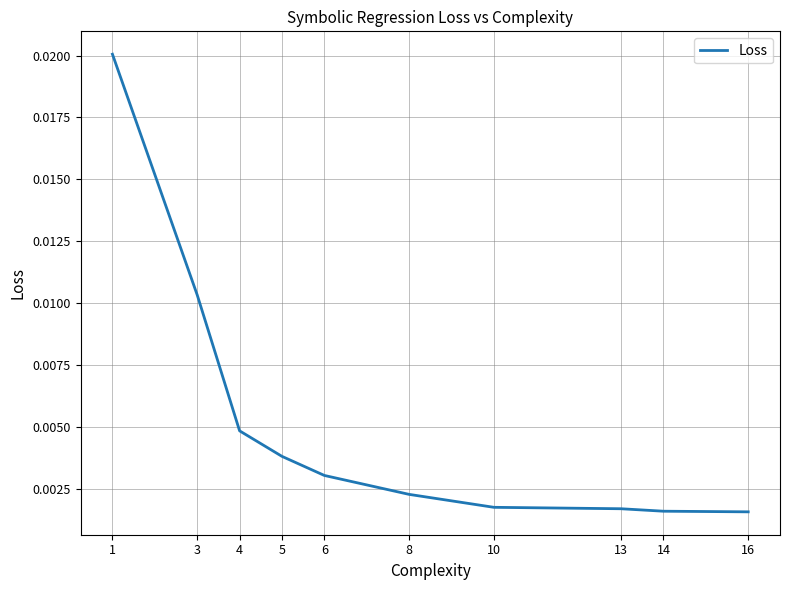

True or false: the data has more than 2 interior local peaks.

False